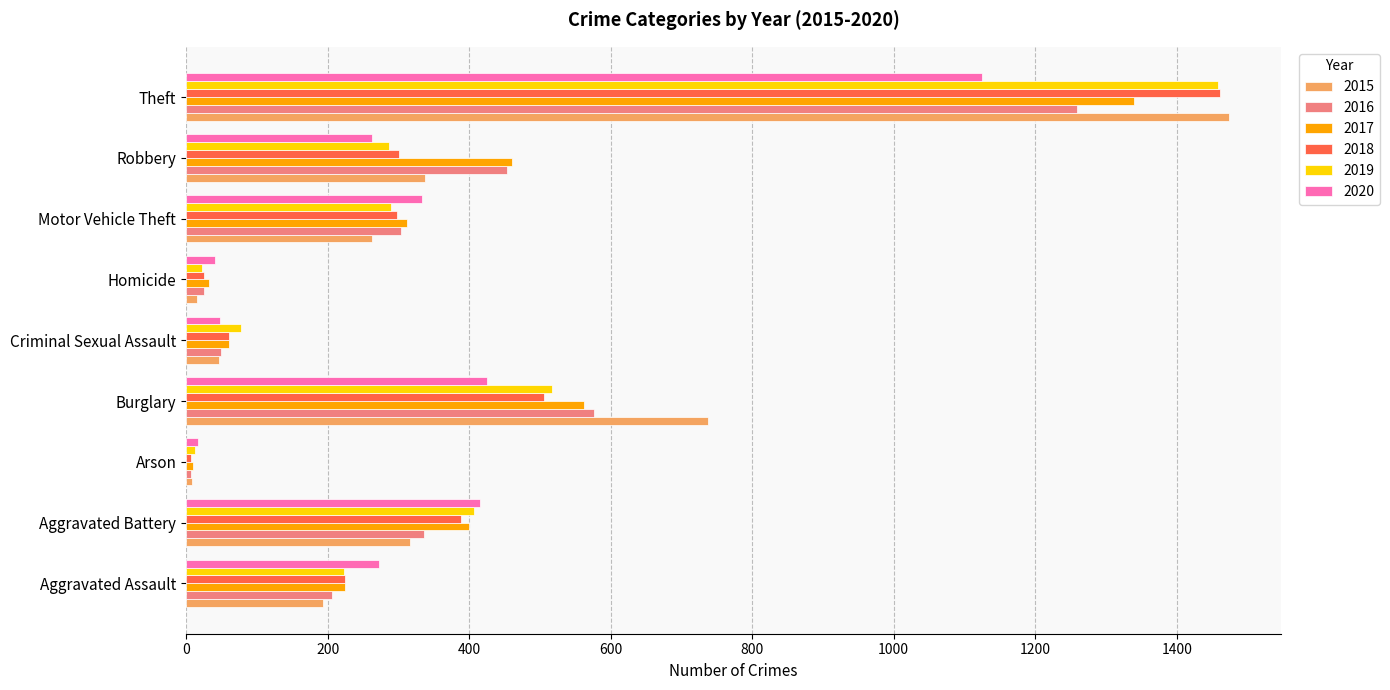

What is the average value of the 2016 series?

358